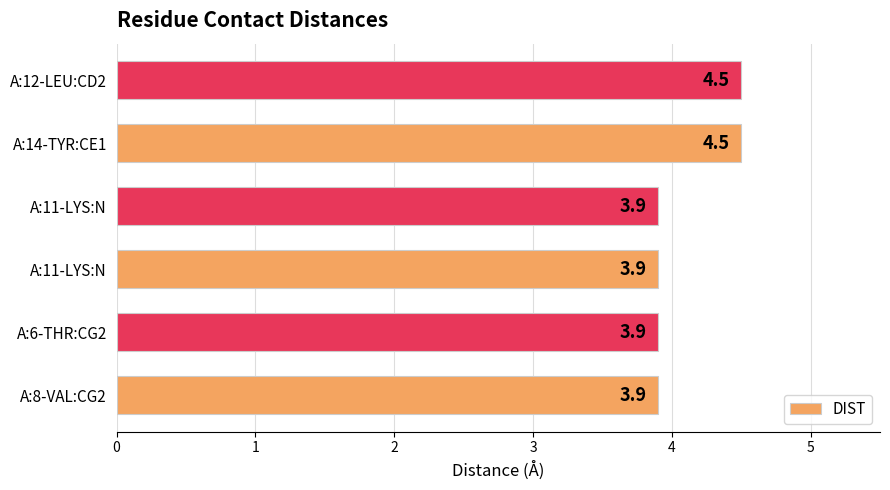

What is the sum of all values?

24.6